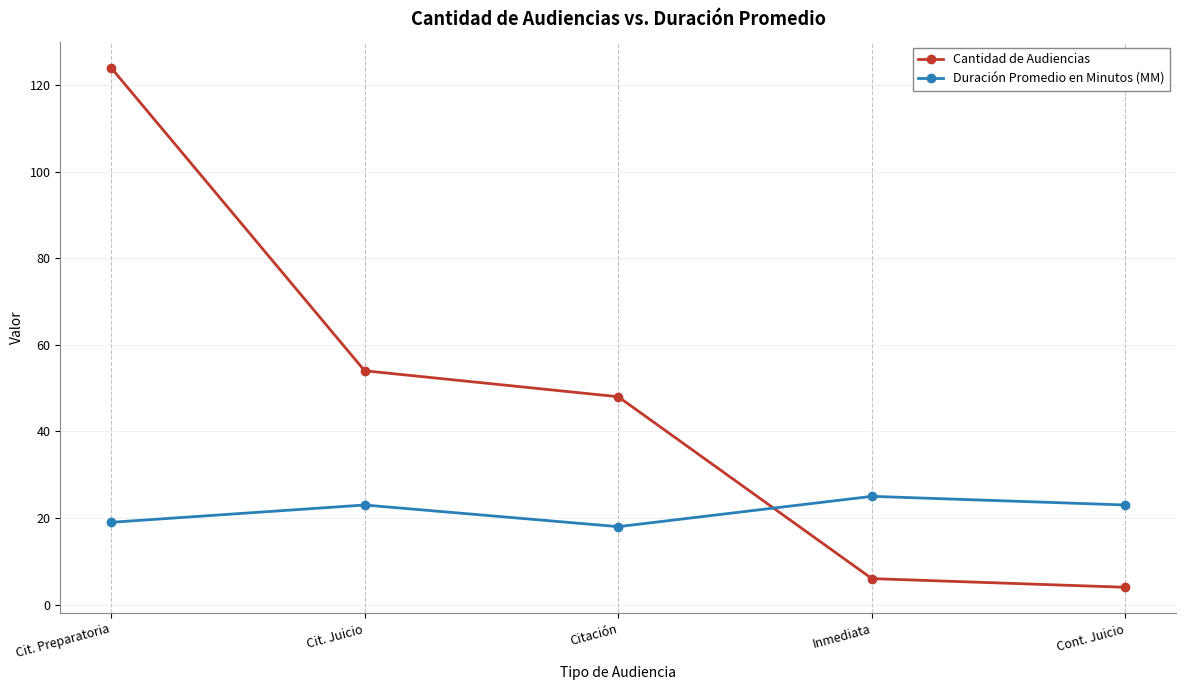

Reading left to right, what are all the values shown in this chart?

Cantidad de Audiencias: Cit. Preparatoria=124	Cit. Juicio=54	Citación=48	Inmediata=6	Cont. Juicio=4
Duración Promedio en Minutos (MM): Cit. Preparatoria=19	Cit. Juicio=23	Citación=18	Inmediata=25	Cont. Juicio=23